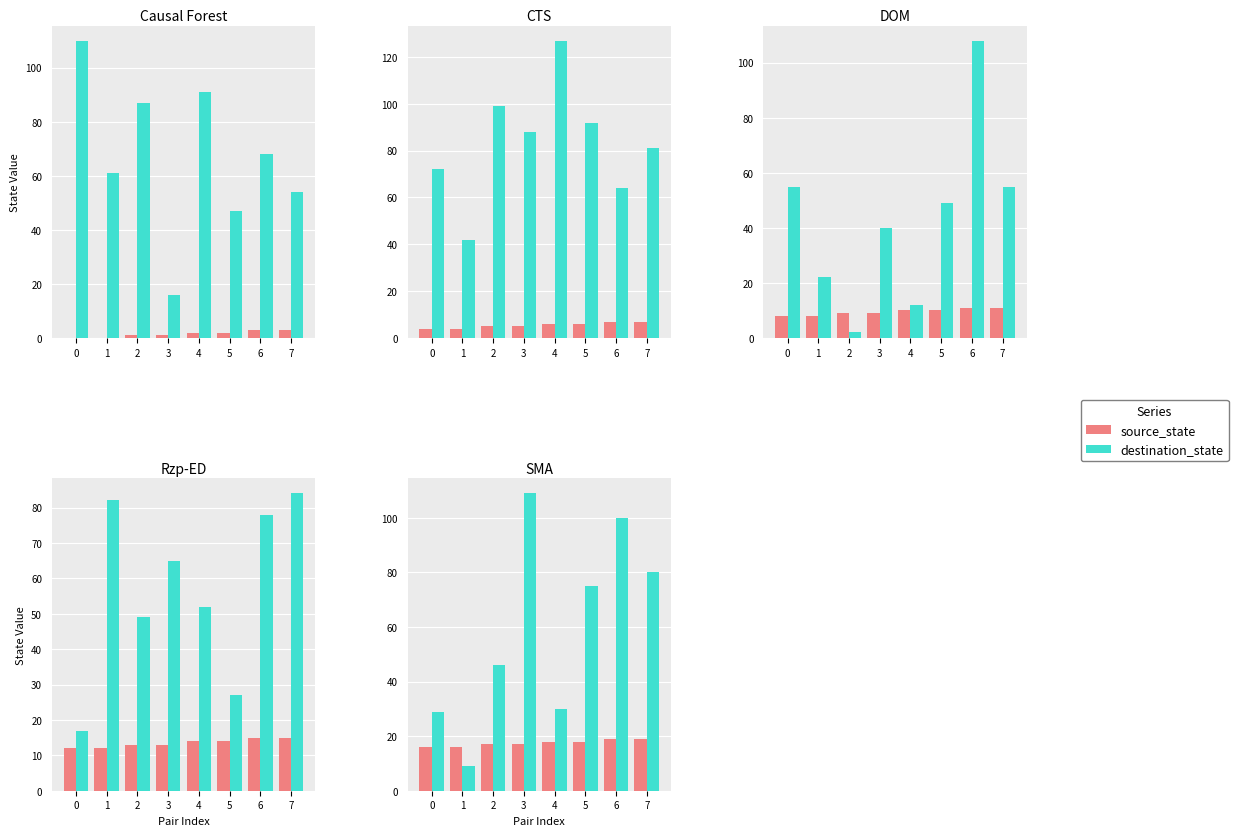

Is the value of destination_state at 6 greater than the value of source_state at 3?

Yes